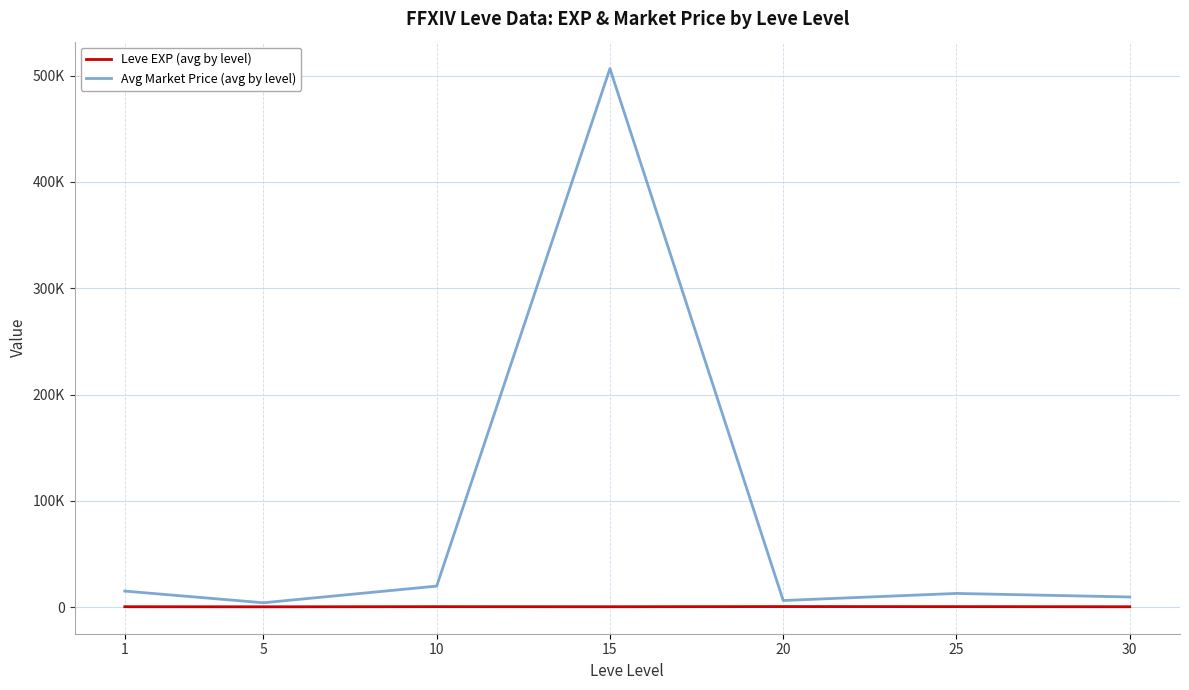

List the series in order of their overall mean, highest first.

Avg Market Price (avg by level), Leve EXP (avg by level)